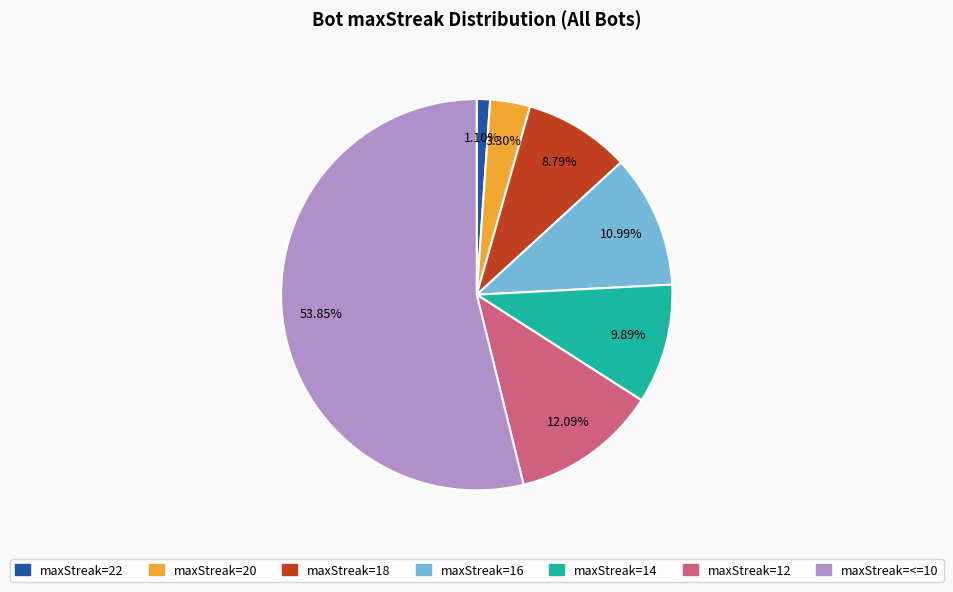

Is there any slice that represents more than half of the pie?

Yes